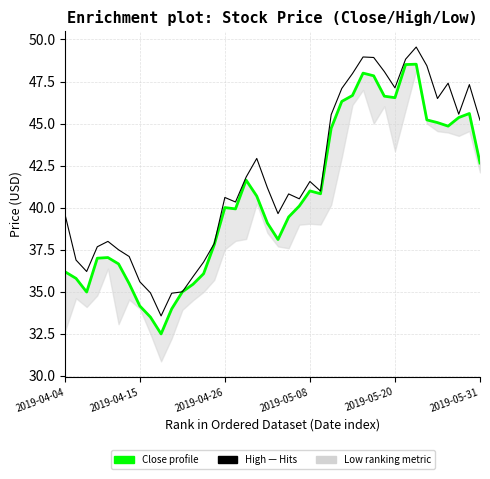

What position from the left is 32?

33